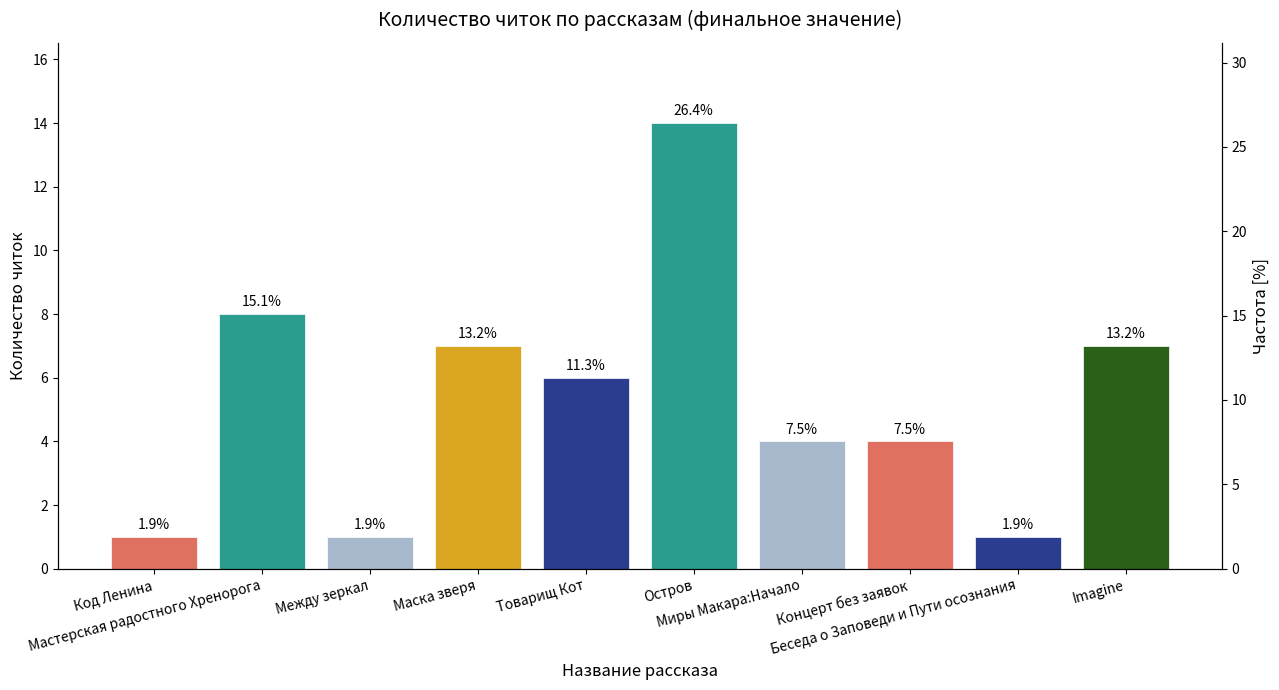

What is the change in value from Товарищ Кот to Беседа о Заповеди и Пути осознания?

-5